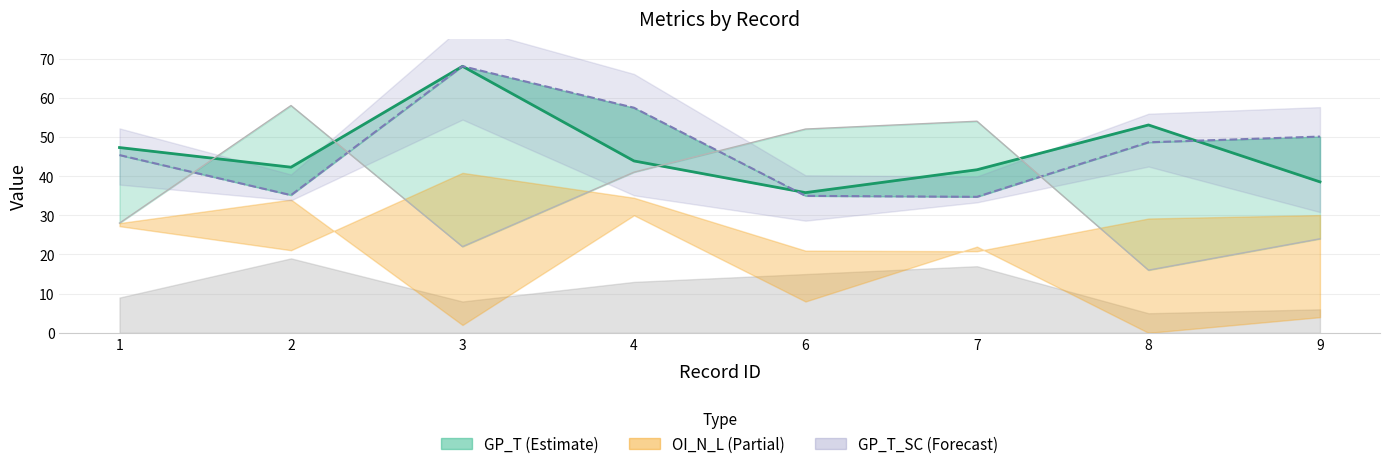

How many distinct data groups are displayed?

3